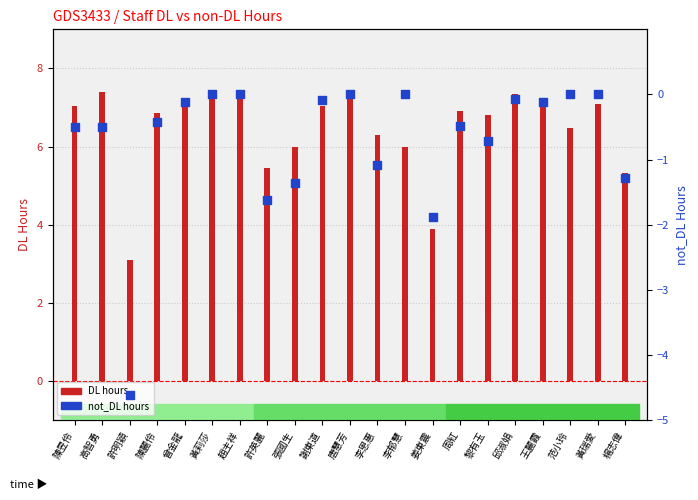

Which series reaches the minimum Y coordinate?

not_DL hours